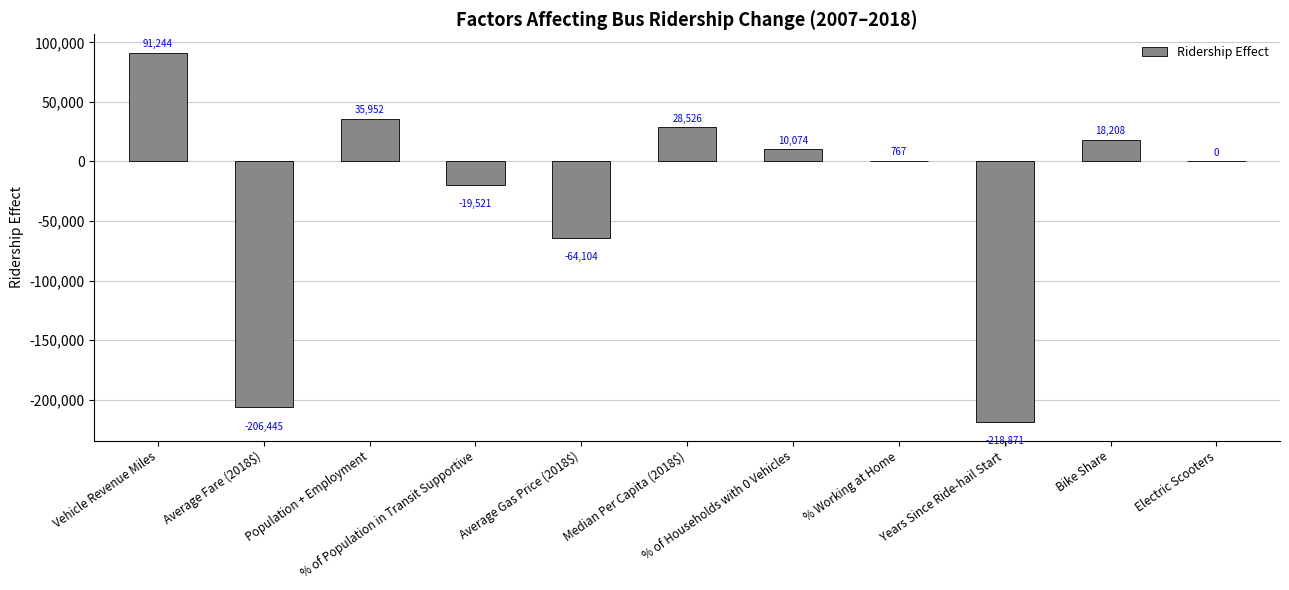

What is the maximum value shown in the chart?

91243.7